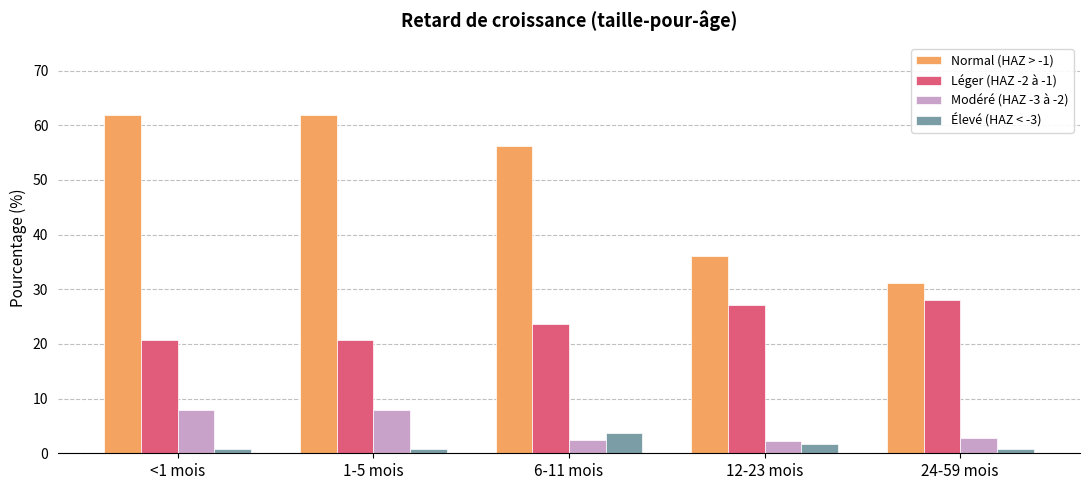

Which series has the largest range (max minus min)?

Normal (HAZ > -1)